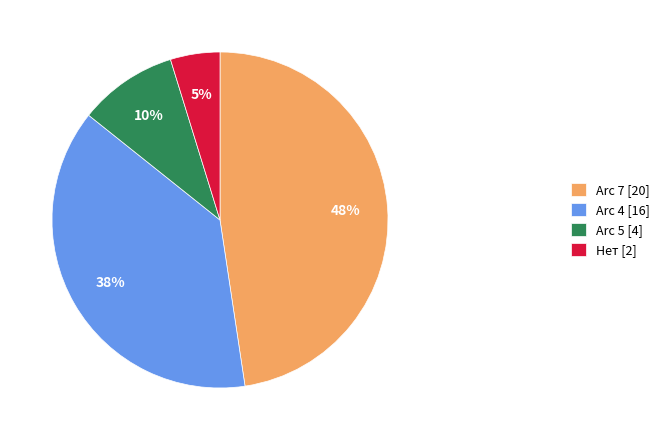

Which has a higher value, Arc 7 or Arc 4?

Arc 7